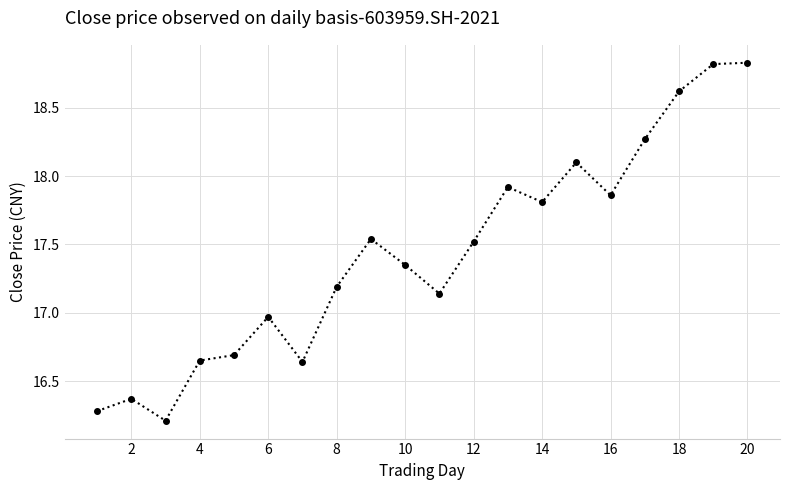

What is the value of the 15th point from the left?

18.1